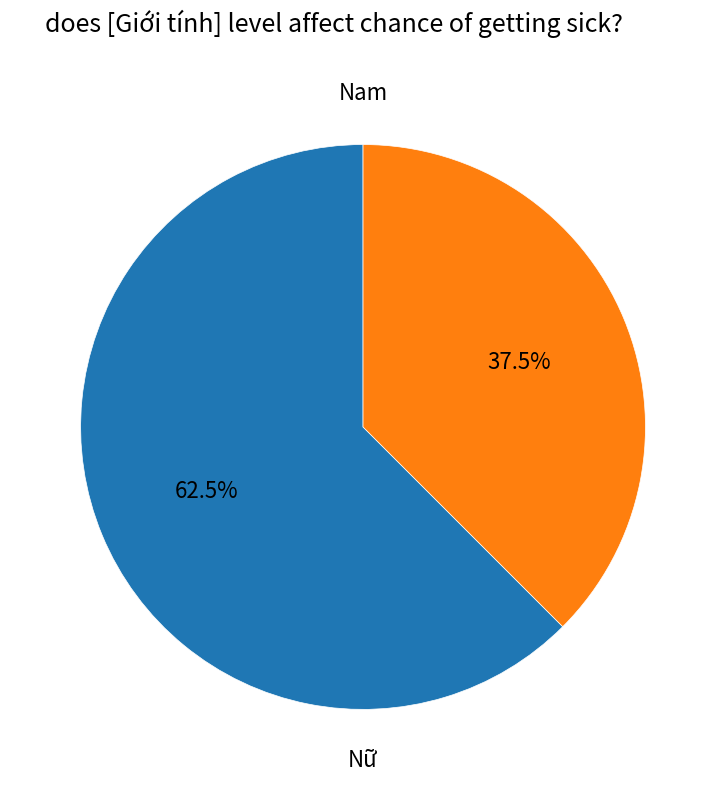

Is there any slice that represents more than half of the pie?

Yes